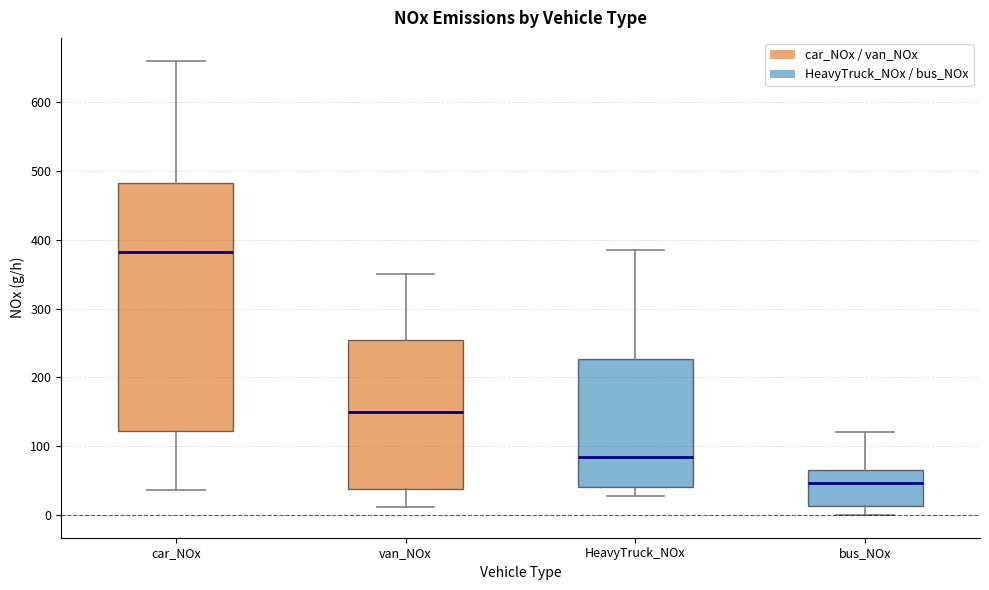

Where does the lower whisker of the box for van_NOx end on the y-axis? The values are not printed on the chart, so give them approximately, as read against the axis.

10